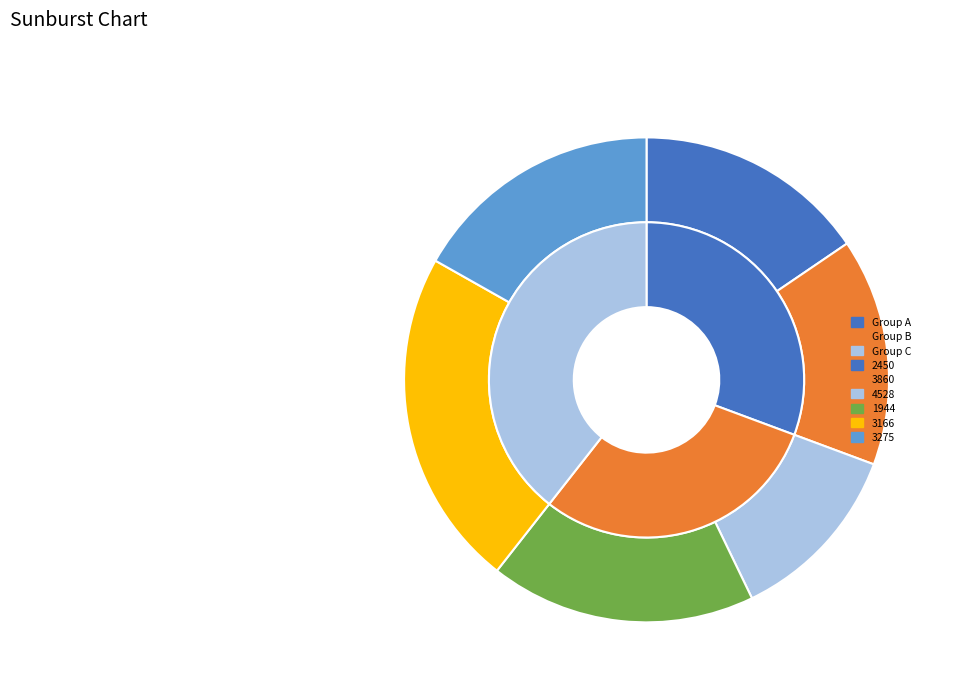

Is 2450 the majority of the pie?

No